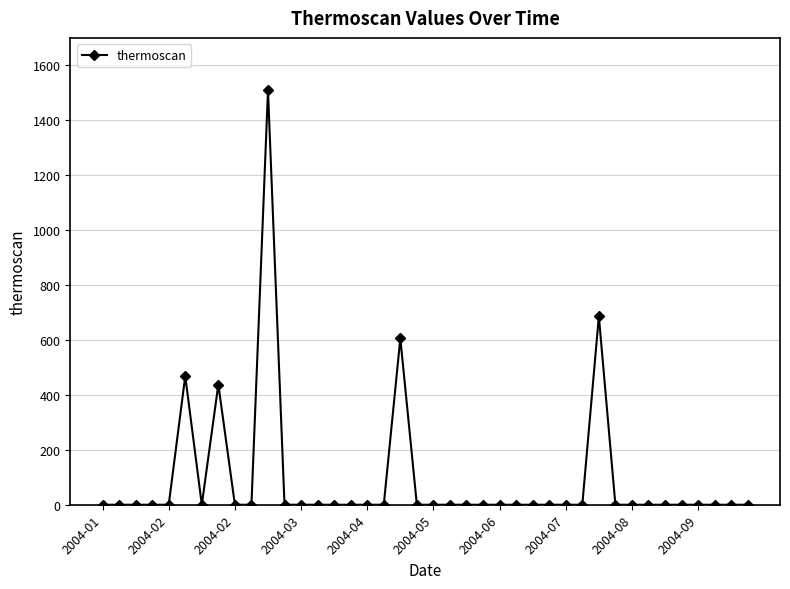

True or false: the data has more than 2 interior local peaks.

True